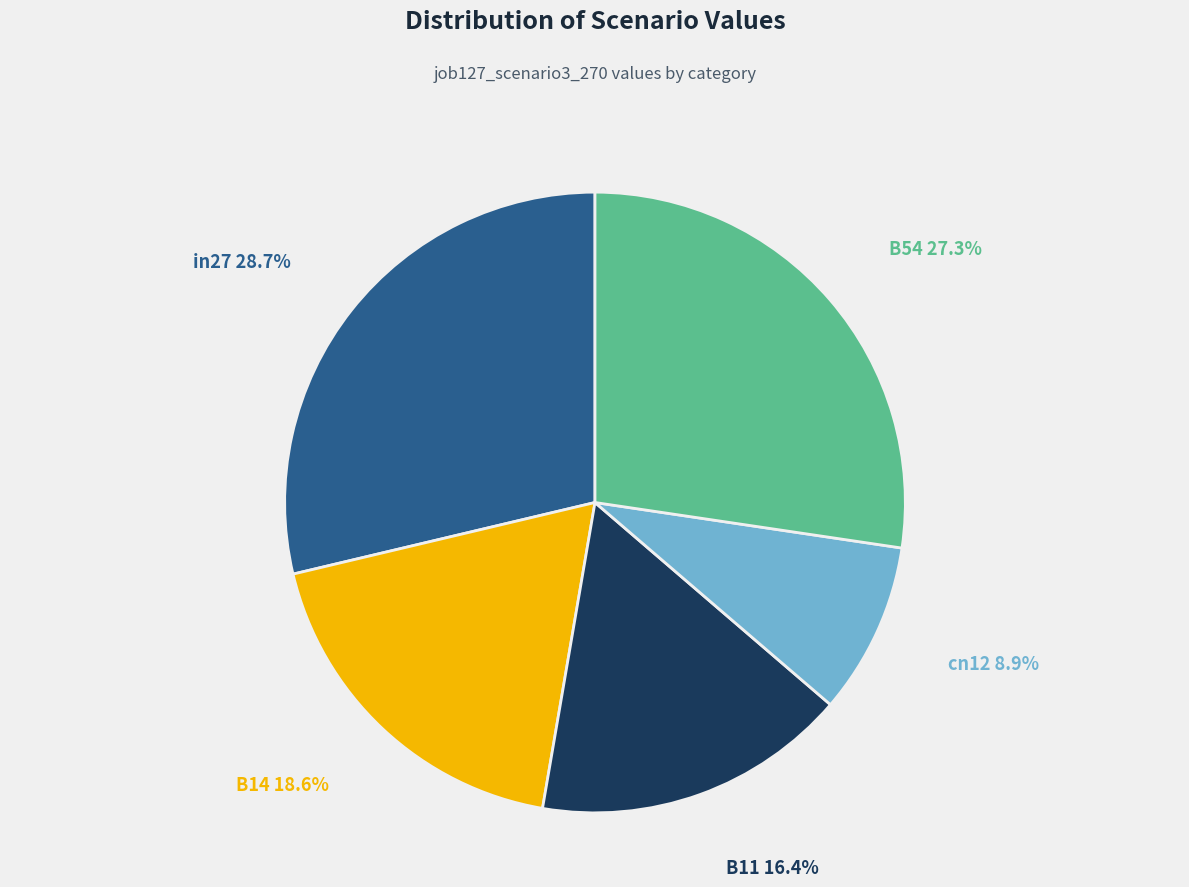

Is there a majority slice in this chart?

No